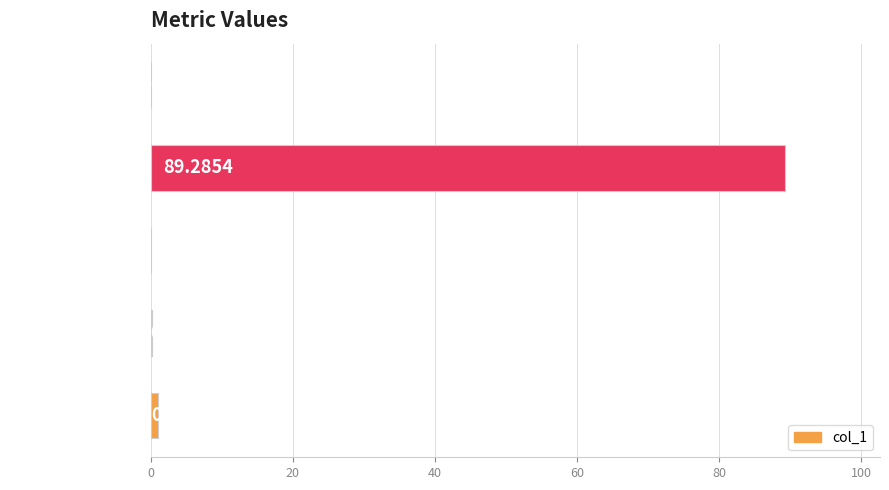

At which label is the value closest to 44?

Inference Time